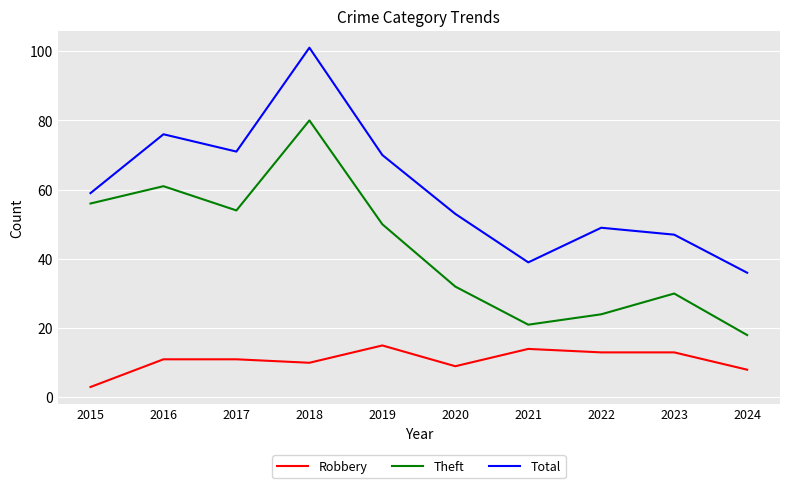

What is the approximate value of Theft at 2016, to the nearest 5?

60